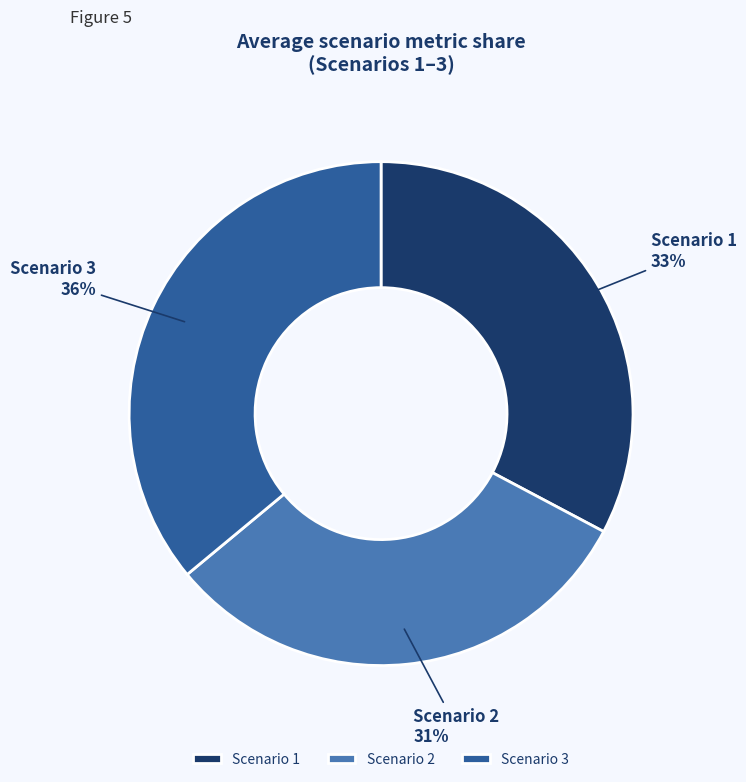

Rank the categories by value from lowest to highest.

Scenario 2, Scenario 1, Scenario 3